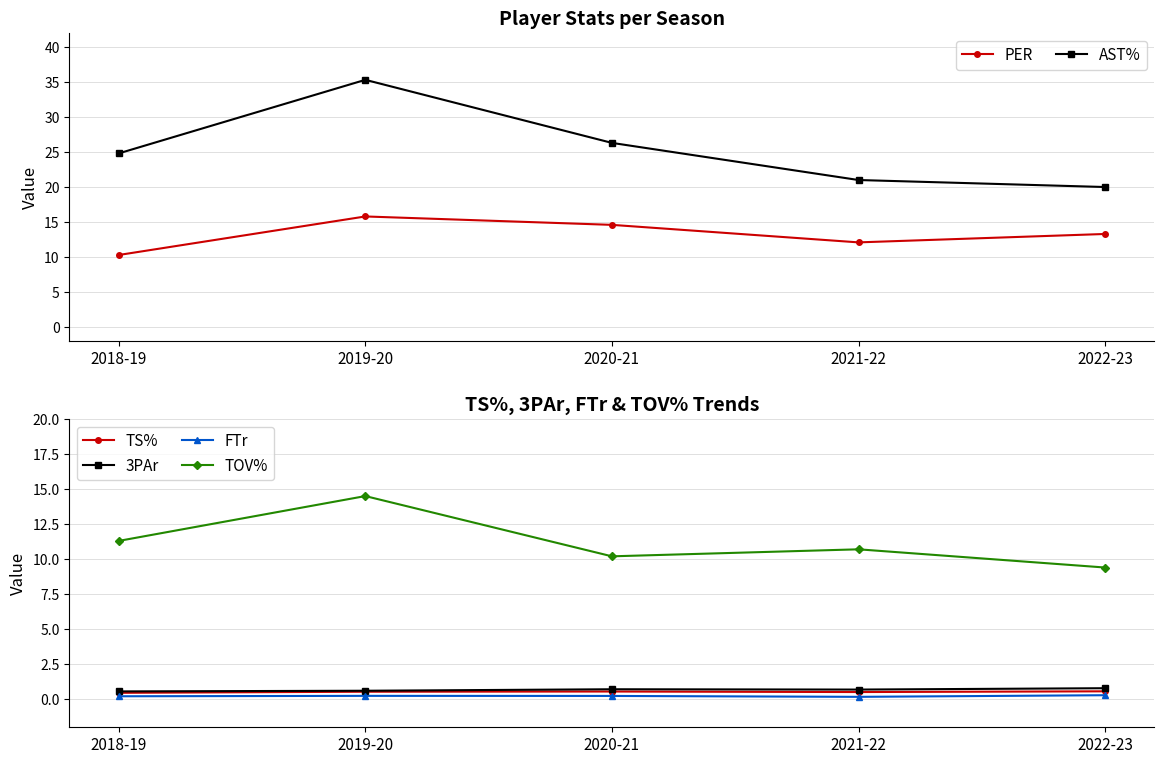

True or false: PER and AST% intersect in this chart.

False